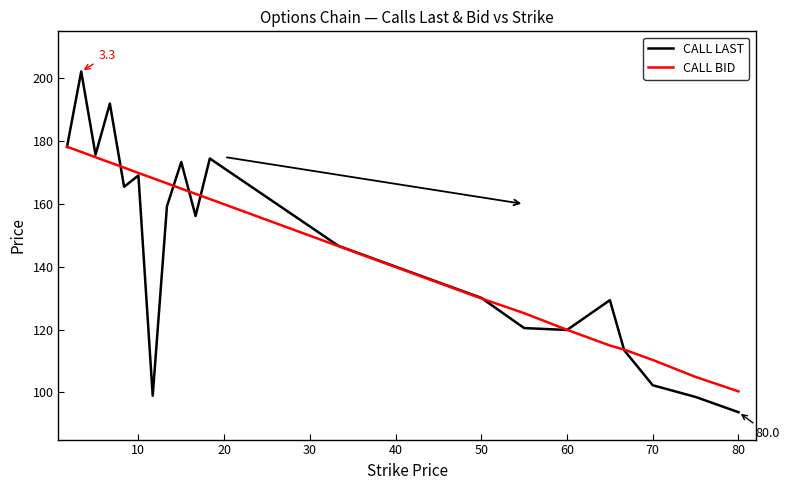

How many series are shown in this chart?

2